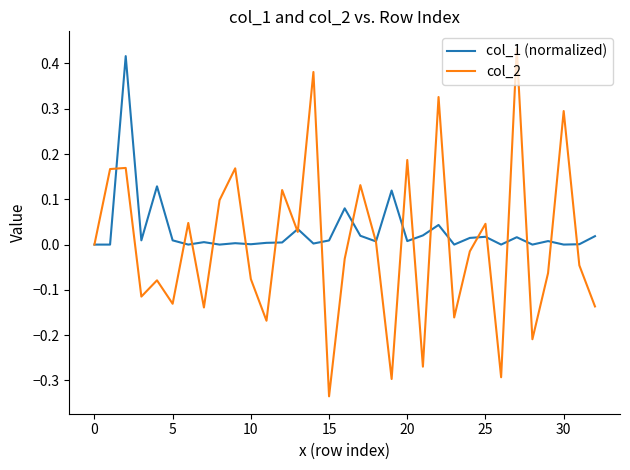

Which series has the largest range (max minus min)?

col_2